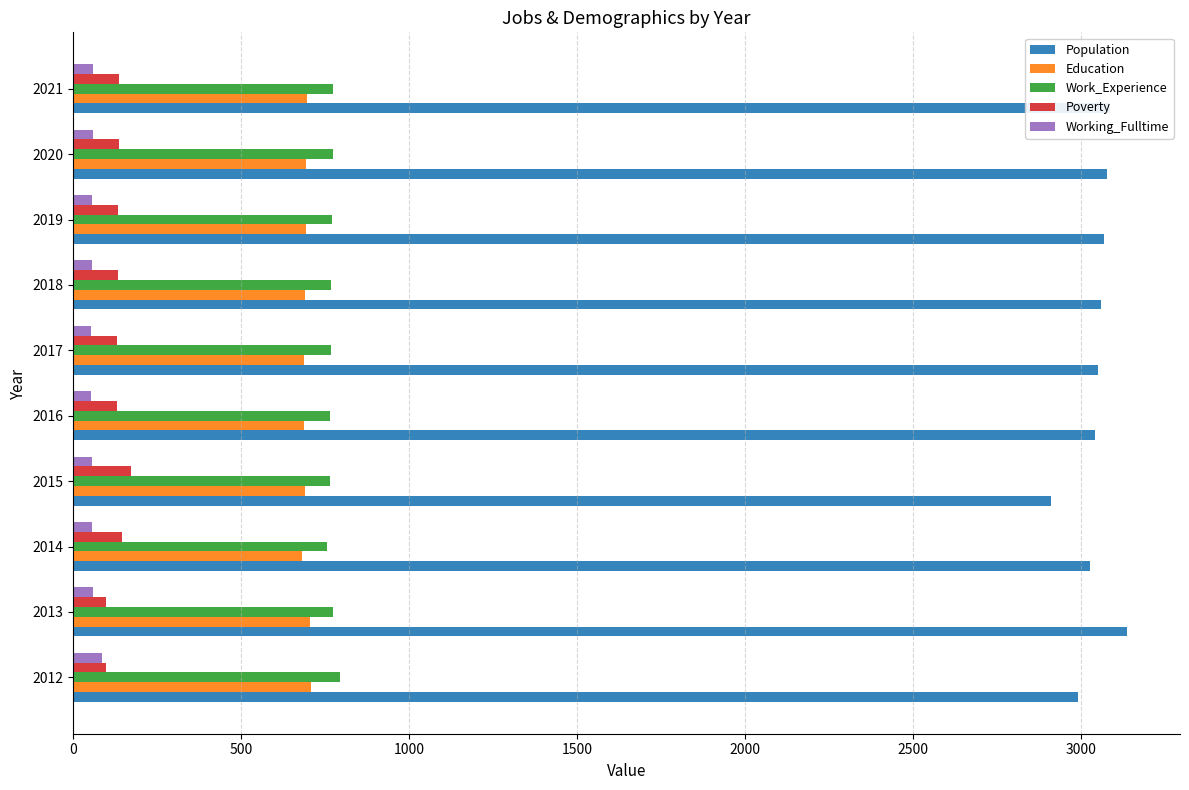

What is the highest value of the Population series?

3139